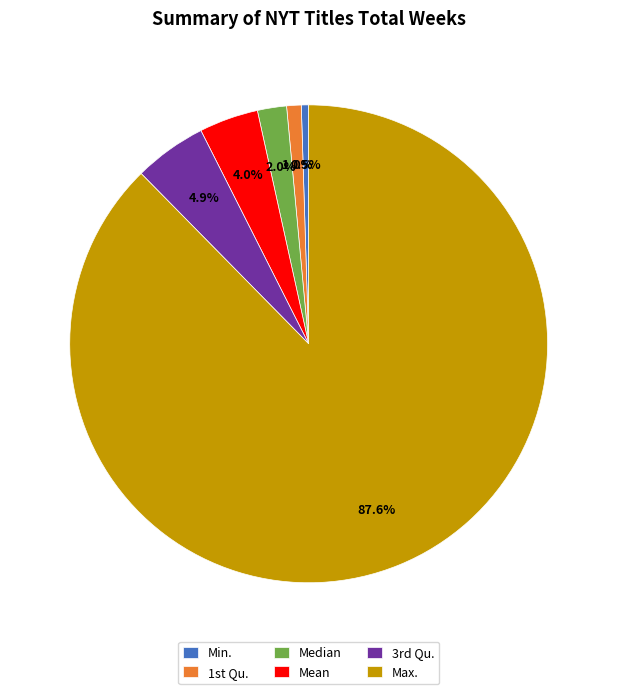

The Max. slice represents 88% of the pie. True or false?

True